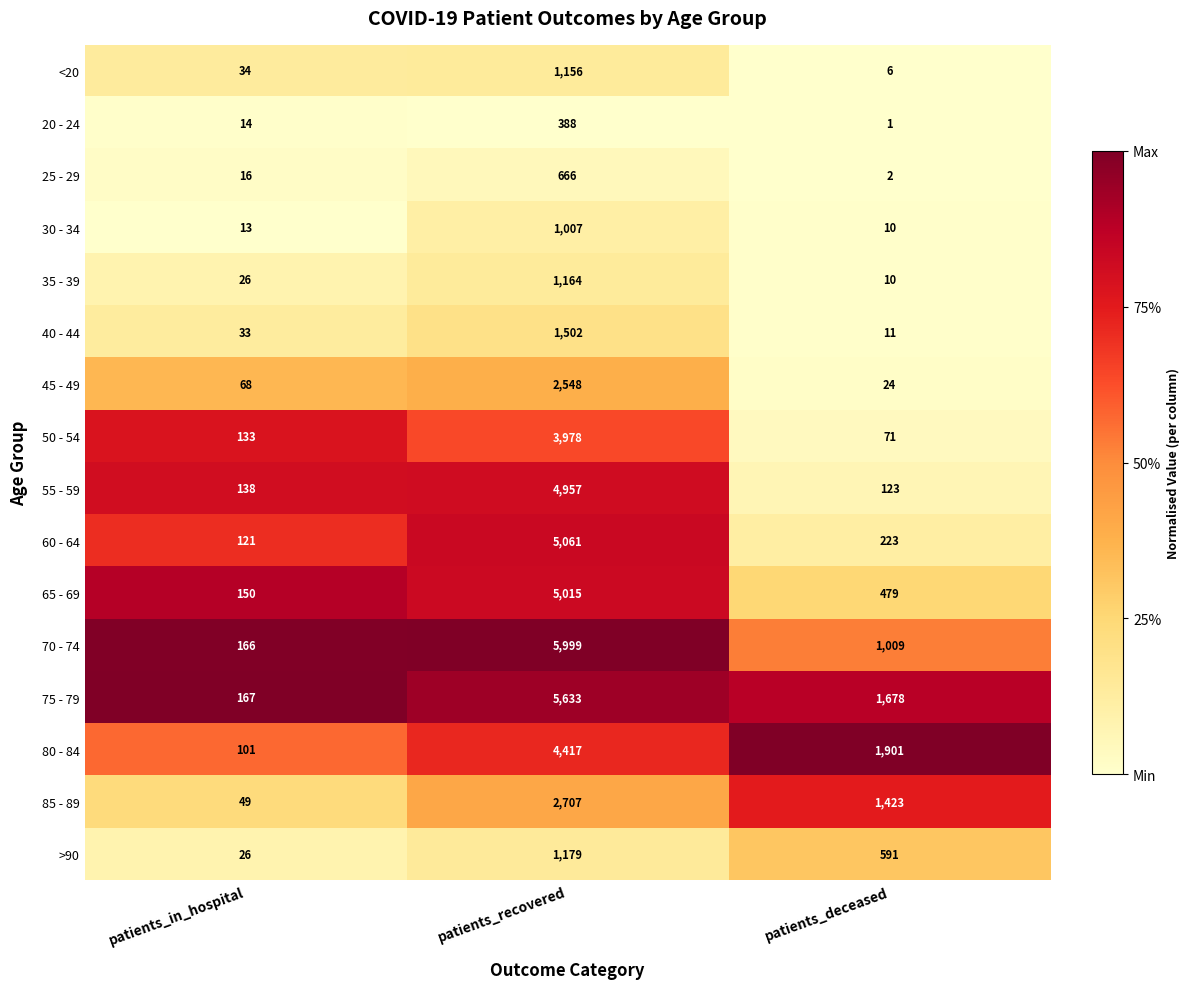

Which series has the largest total across all categories?

75 - 79